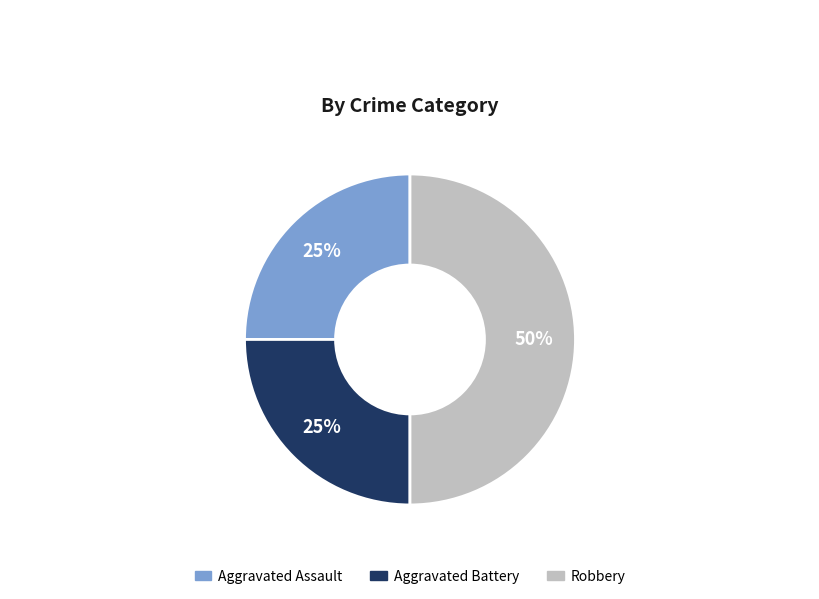

To the nearest percent, what is the difference between the largest and smallest slice percentages?

25%